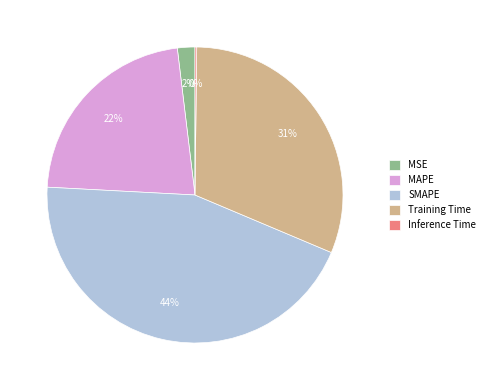

Which slice is the largest?

SMAPE